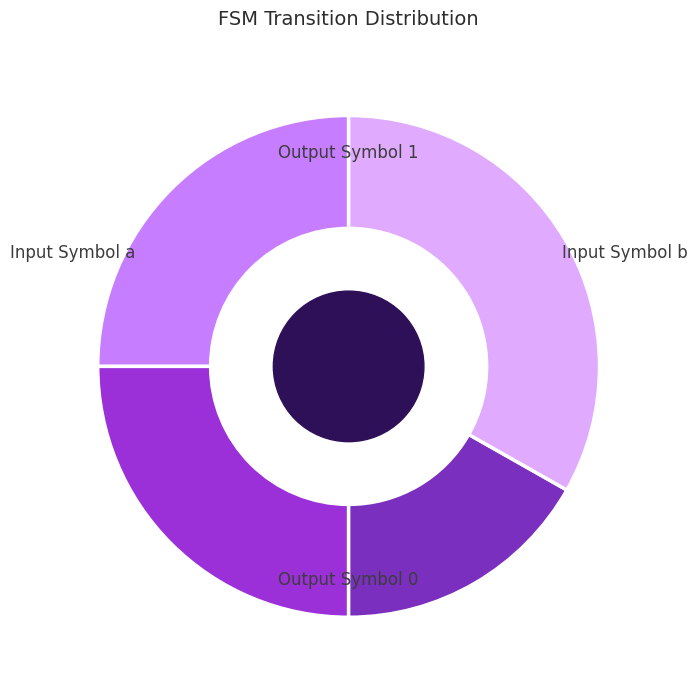

Count the number of slices in the pie.

4